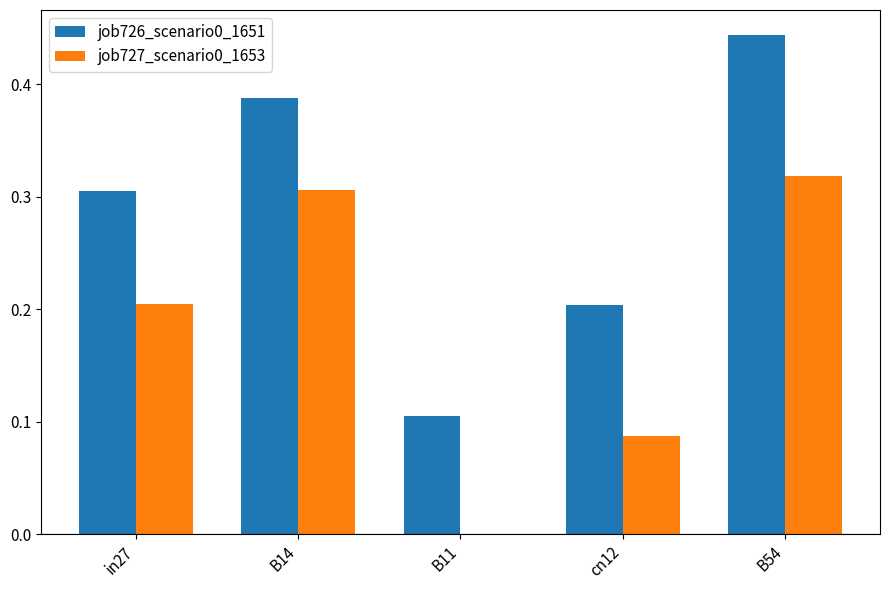

Between B14 and B54, which series saw the biggest shift?

job726_scenario0_1651